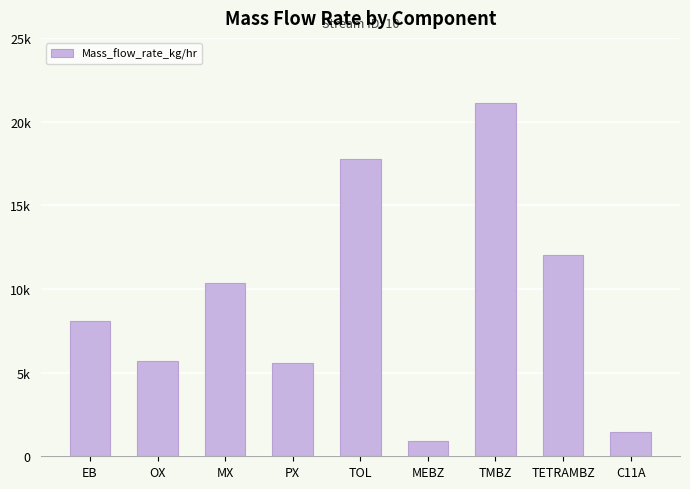

Are the bars horizontal?

No